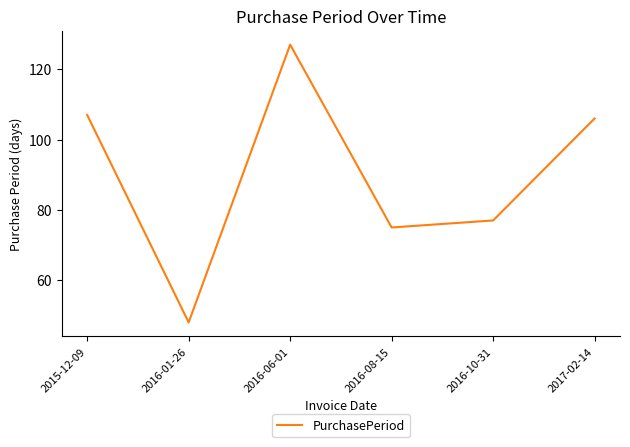

Reading left to right, extract all data points from this chart.

107	48	127	75	77	106